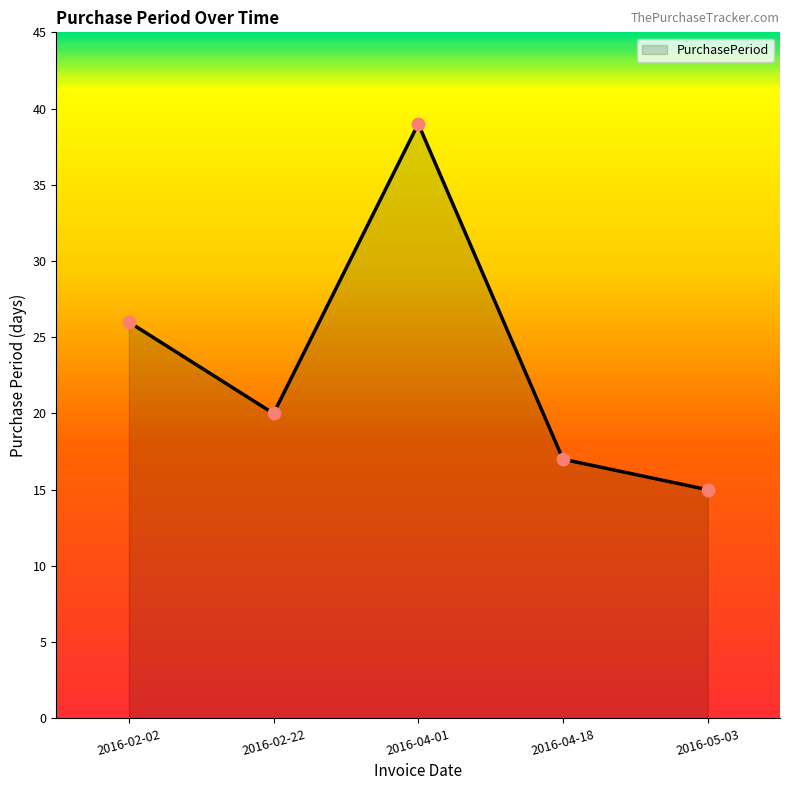

Approximately how many times larger is the value at 2016-04-01 compared to 2016-04-18?

2.3